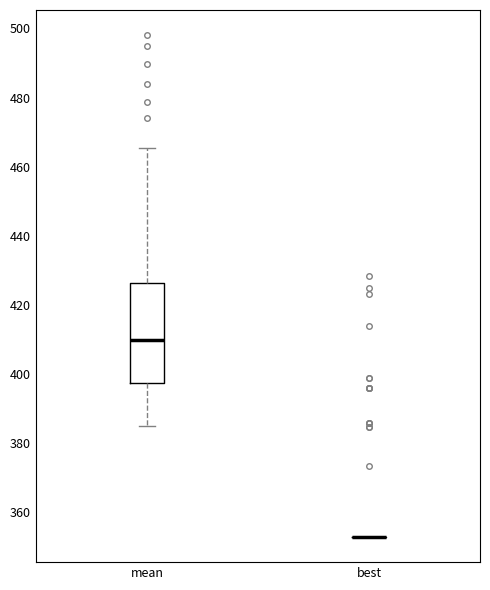

Reading left to right, read every box against the y-axis: the position of its median line, the range the box covers, and the ends of its whiskers. The values are not printed on the chart, so give them approximately, as read against the axis.

mean: median 410, box 398 to 426, whiskers 386 to 466
best: box collapsed to a line at 352, whiskers 352 to 352